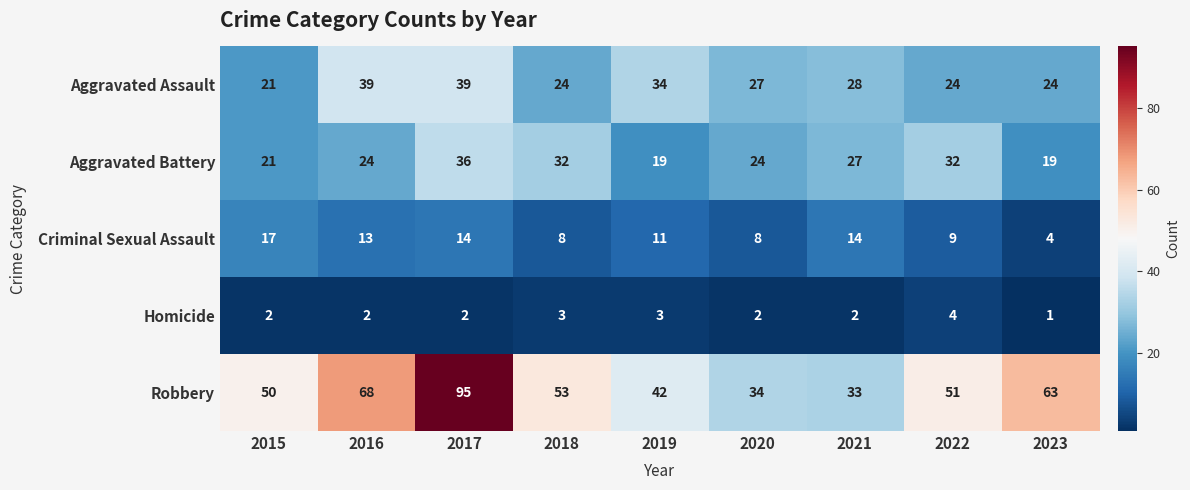

True or false: Aggravated Assault has a value of 27 at 2020.

True